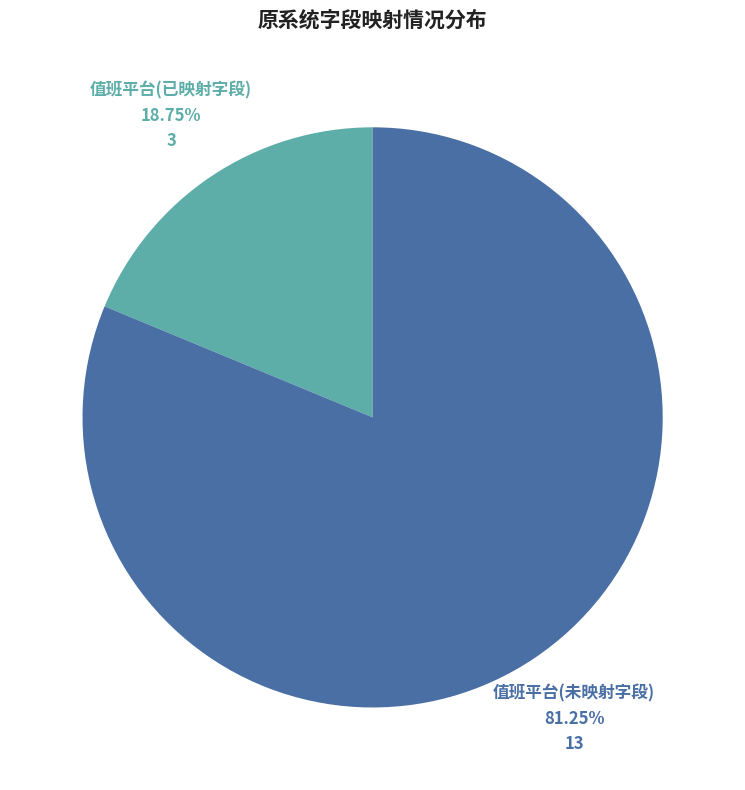

Which has a higher value, 值班平台(未映射字段) or 值班平台(已映射字段)?

值班平台(未映射字段)